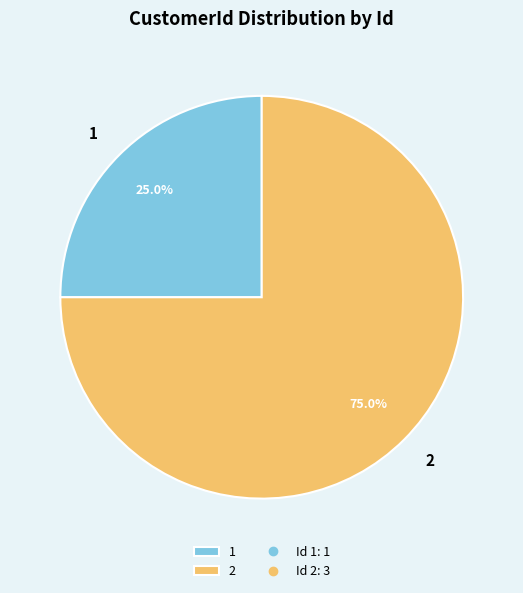

Which has a higher value, 2 or 1?

2